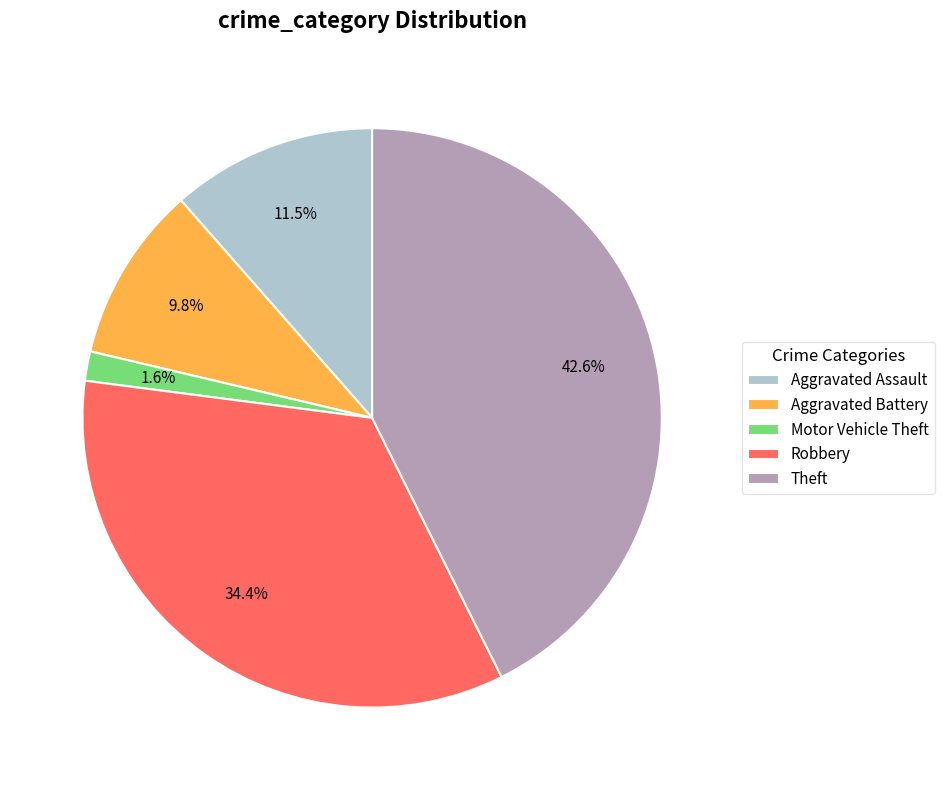

The Theft slice represents 51% of the pie. True or false?

False